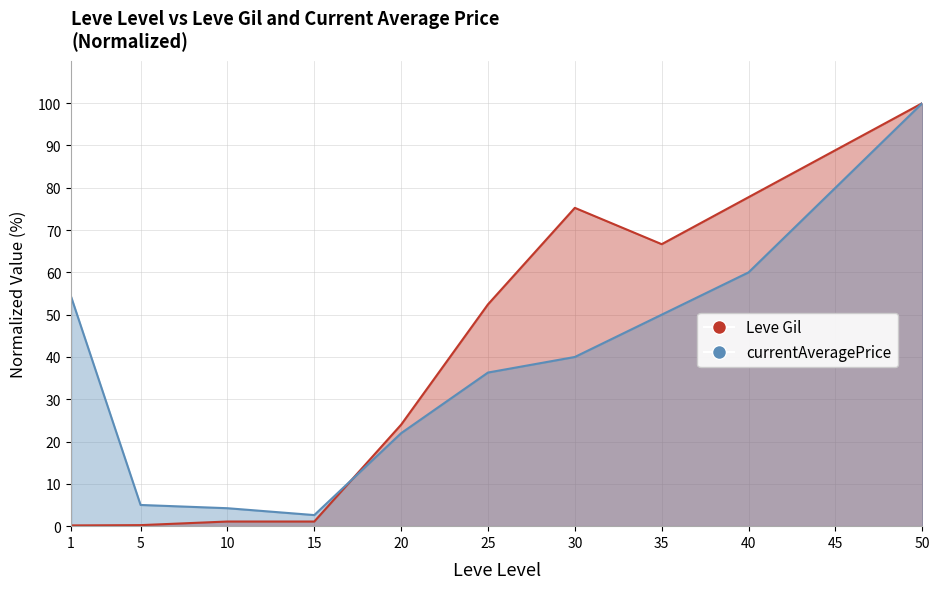

Is it true that Leve Gil equals 8.2 at 20?

False